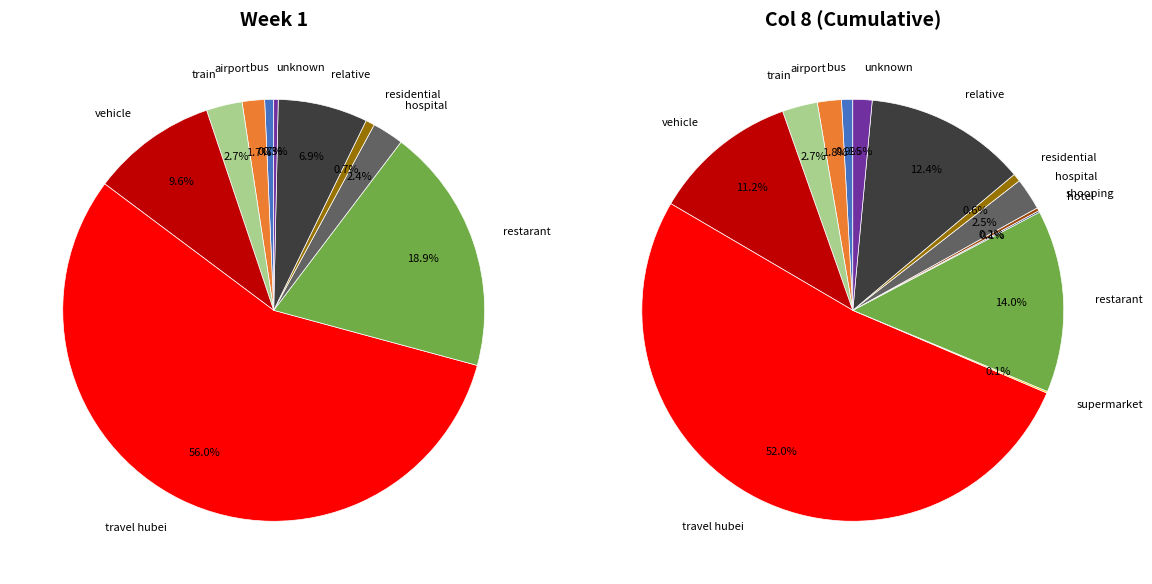

What is the largest slice in the pie chart?

travel hubei